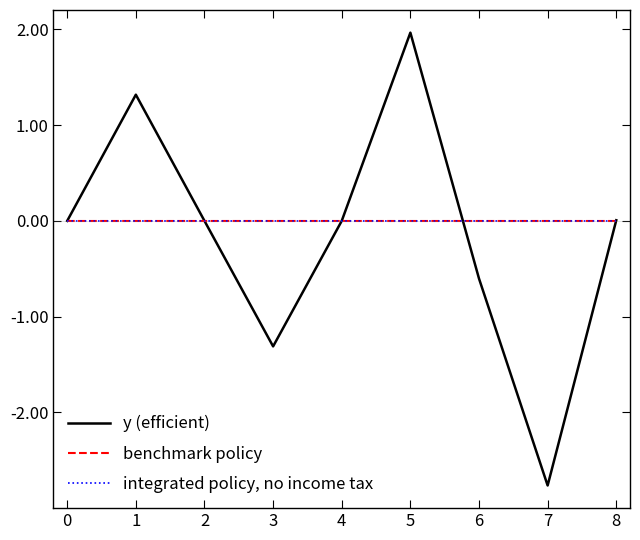

Is this an area chart (filled region under the line)?

No